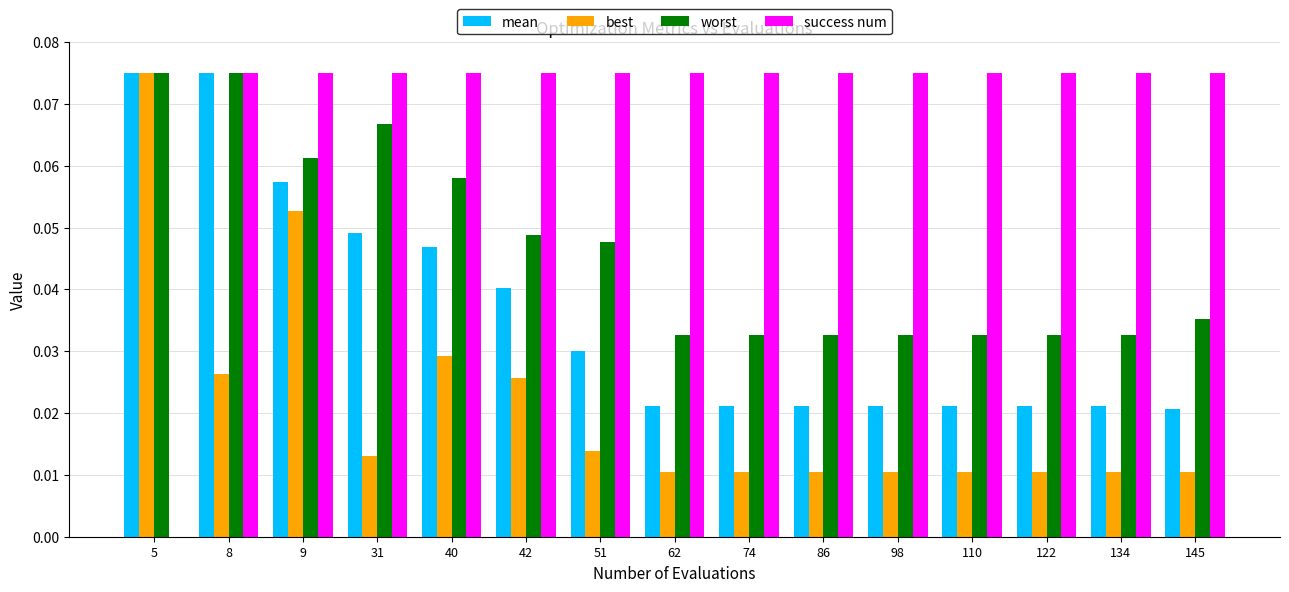

The success num series shows 0.0 at 122. True or false?

False